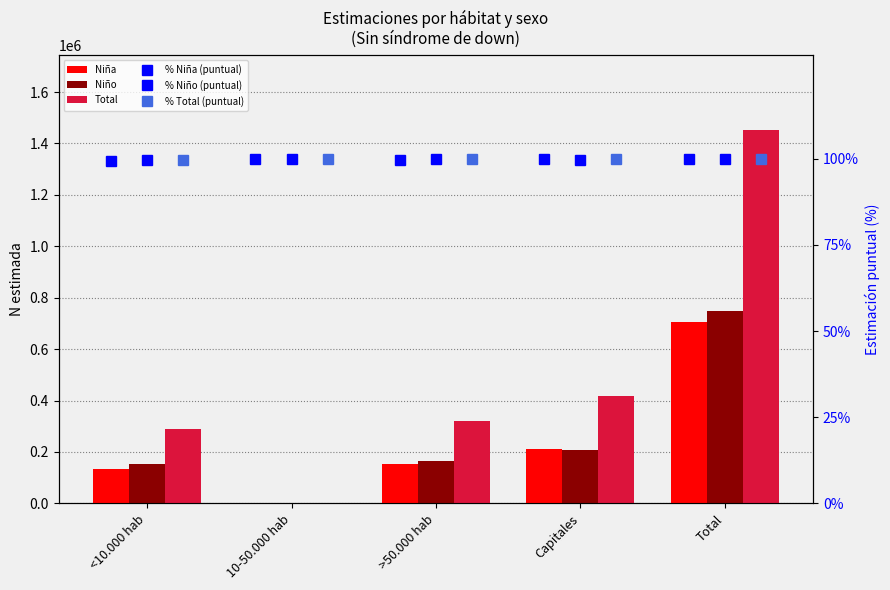

At 10-50.000 hab, list the series in order from largest to smallest.

% Niña (puntual), % Niño (puntual), % Total (puntual), Niña, Niño, Total